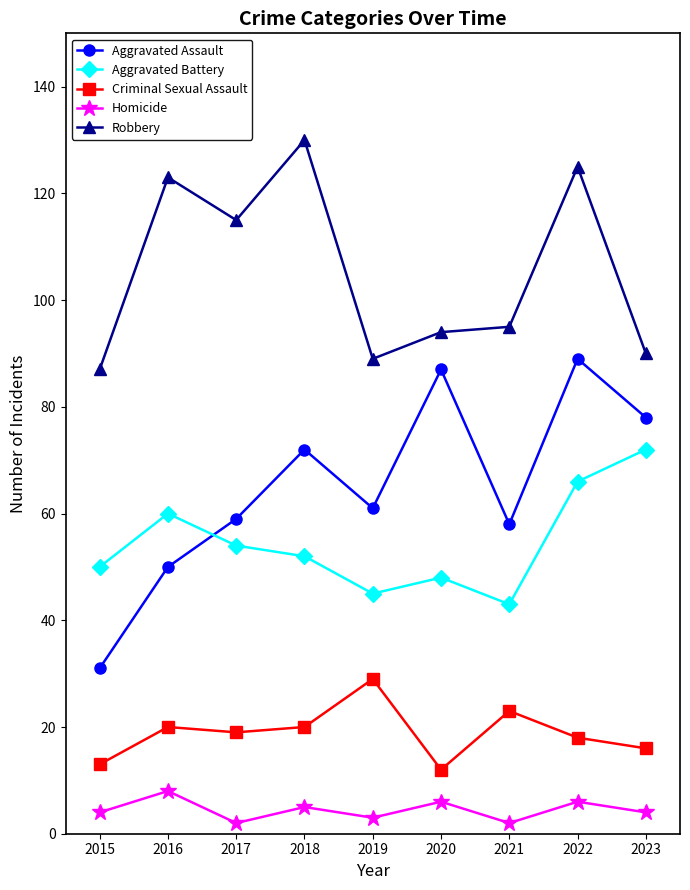

What value does the Robbery series have at 2016?

123